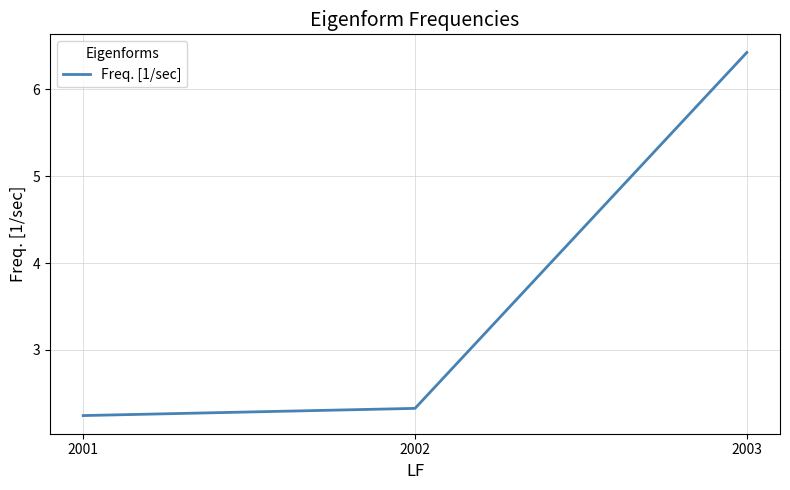

What is the sum of all values?

11.0